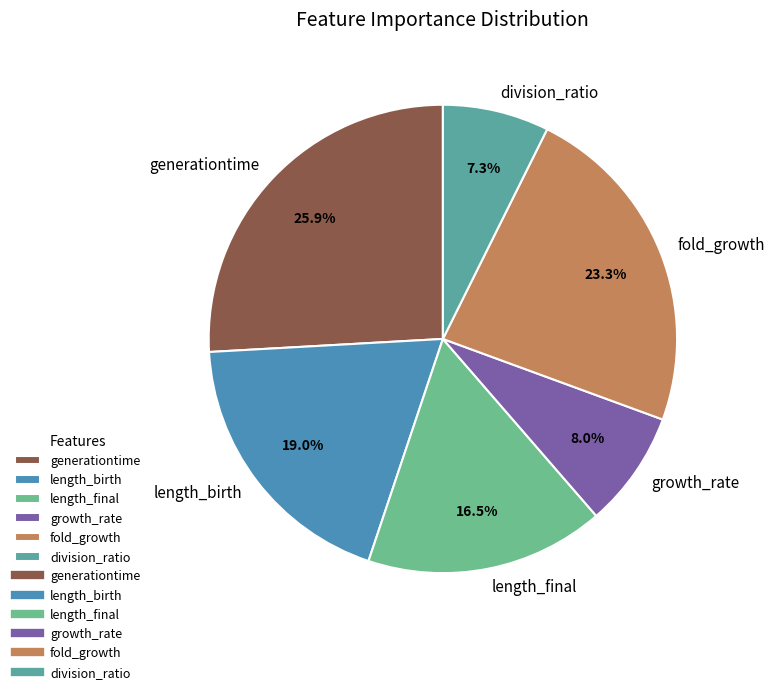

Which category has the smallest portion of the pie?

division_ratio